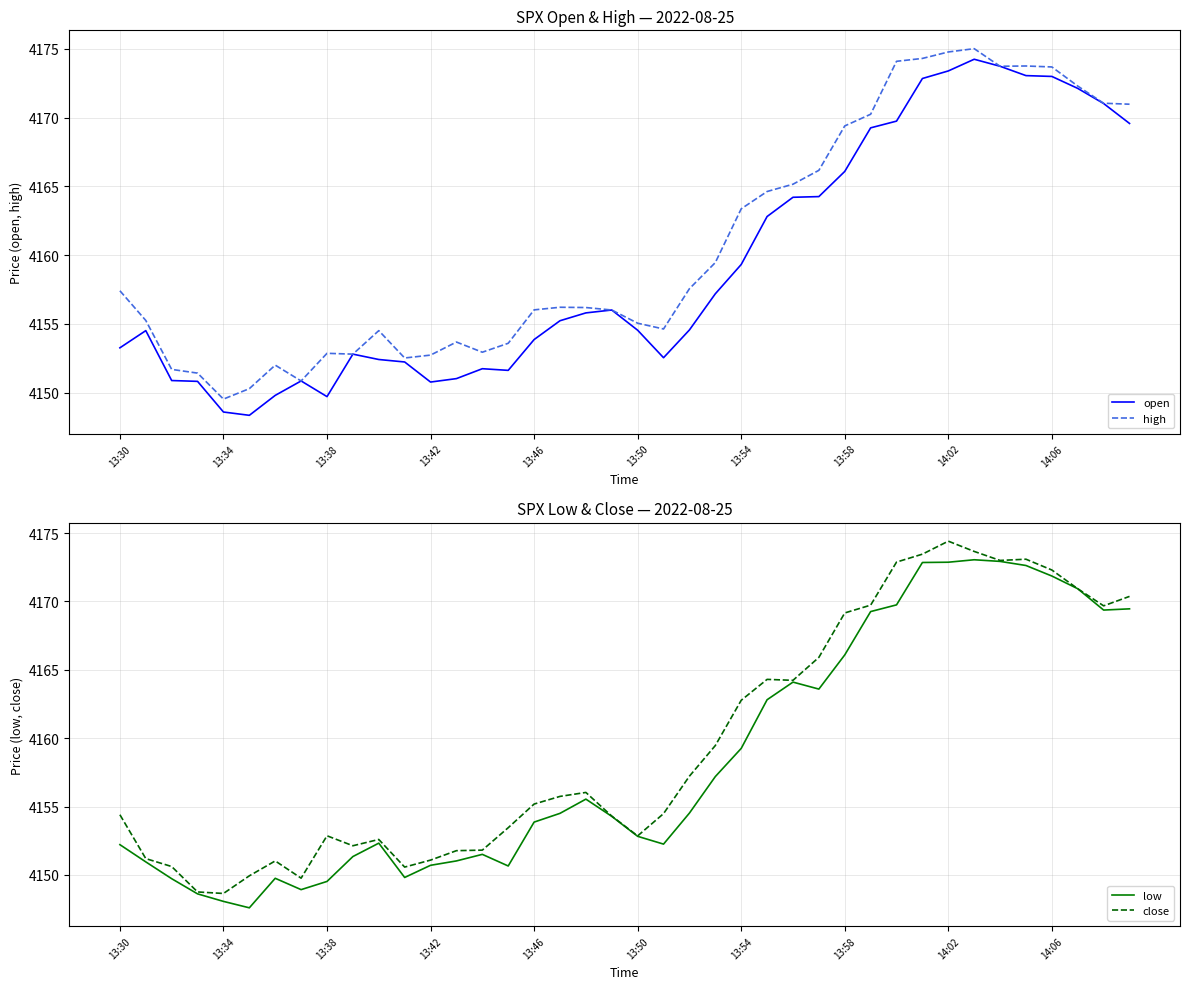

List the series in order of their peak value, highest first.

high, close, open, low